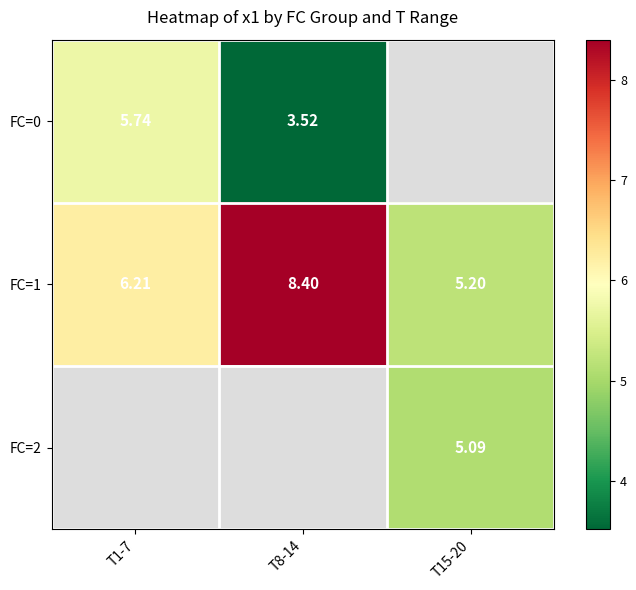

Is the value of FC=2 at T15-20 greater than the value of FC=1 at T15-20?

No